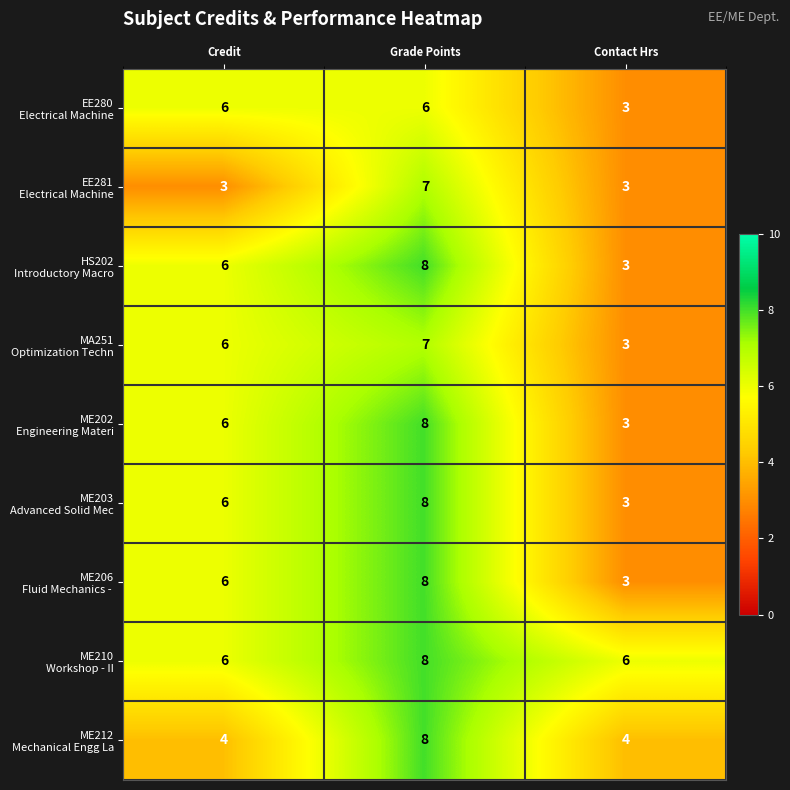

What is the difference between the highest and lowest values at Contact Hrs?

3